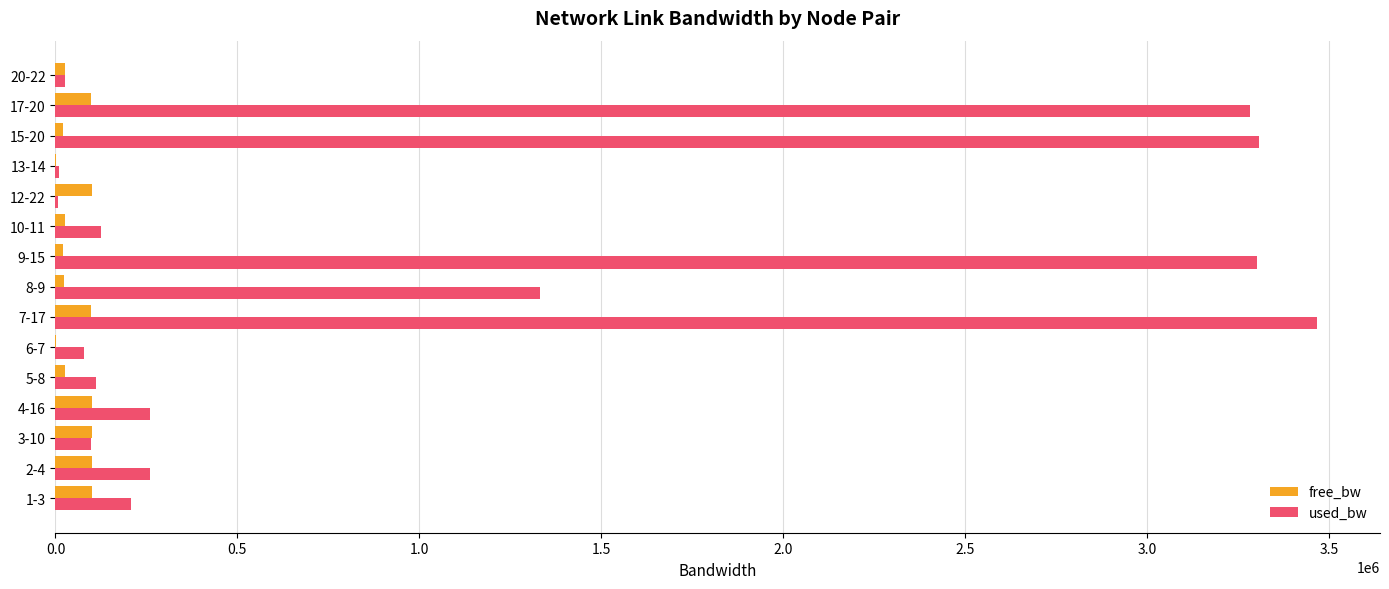

What is the maximum value shown in the chart?

3467199.9